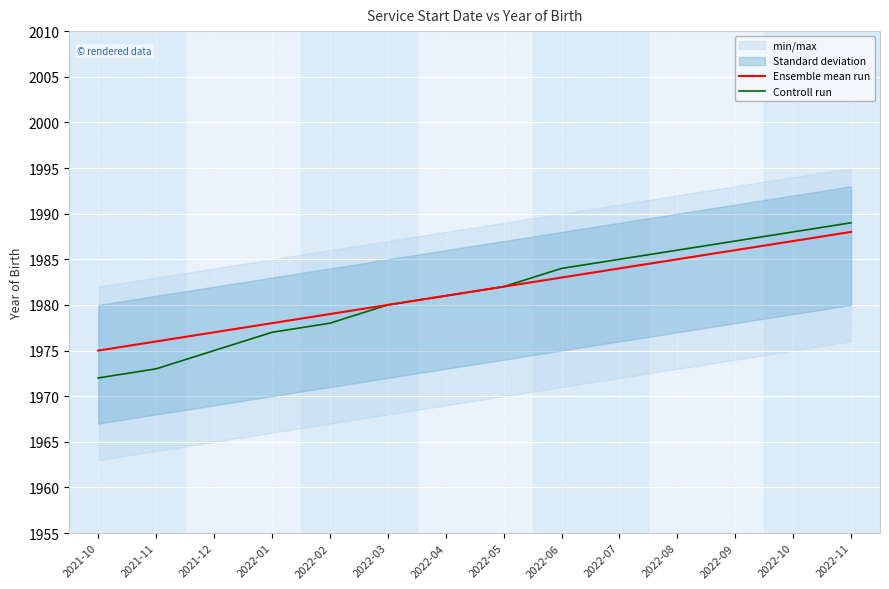

What is the sum of the Controll run values at 2022-03 and 2022-05?

3962